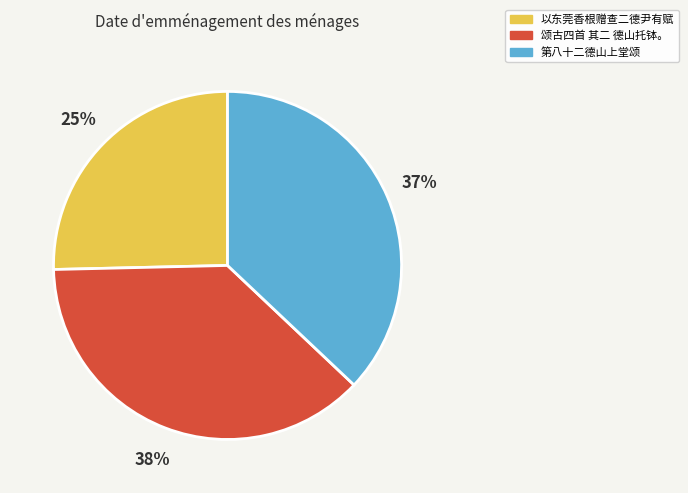

To the nearest percent, what percentage of the pie is 第八十二德山上堂颂?

37%